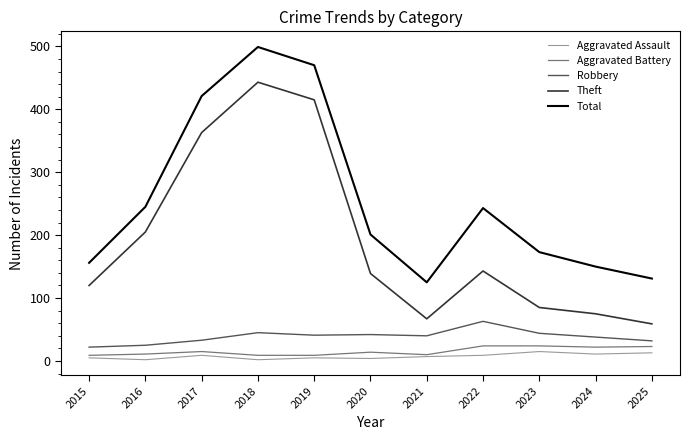

Which series has the largest total across all categories?

Total